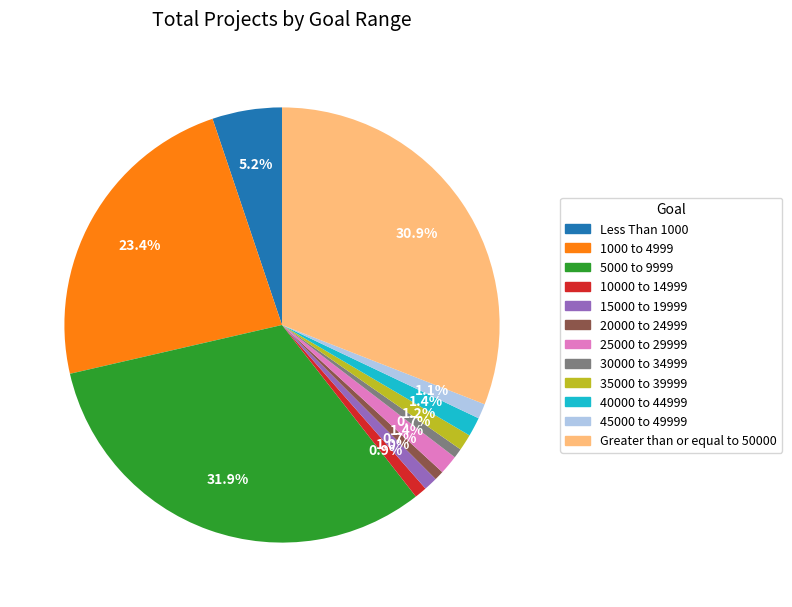

To the nearest percent, what is the average slice percentage?

8%